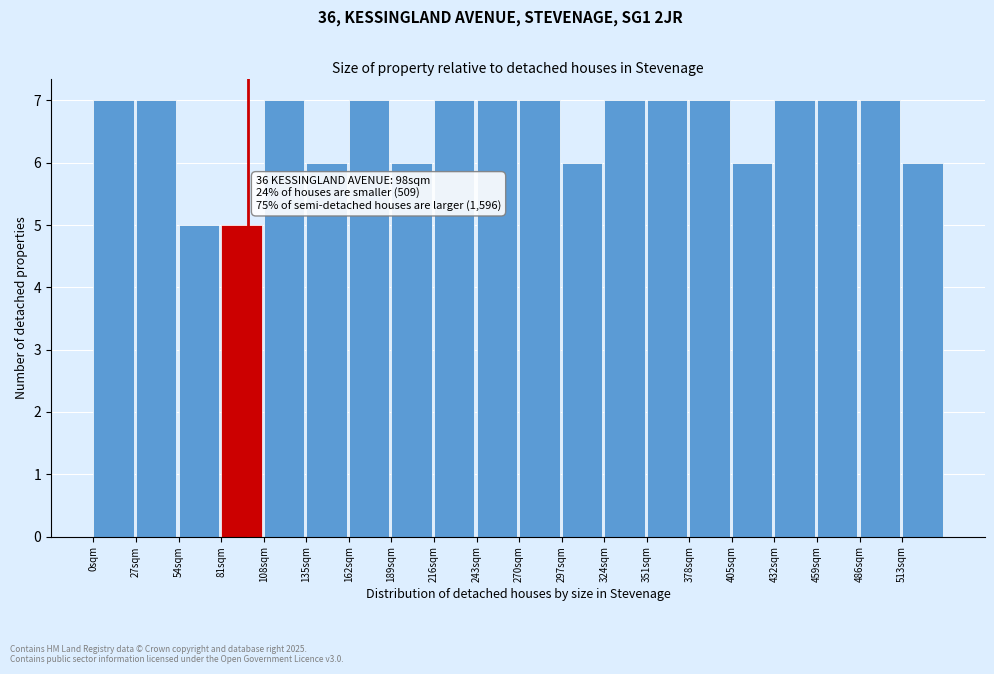

Reading left to right, what are all the values shown in this chart?

0sqm=7	27sqm=7	54sqm=5	81sqm=5	108sqm=7	135sqm=6	162sqm=7	189sqm=6	216sqm=7	243sqm=7	270sqm=7	297sqm=6	324sqm=7	351sqm=7	378sqm=7	405sqm=6	432sqm=7	459sqm=7	486sqm=7	513sqm=6